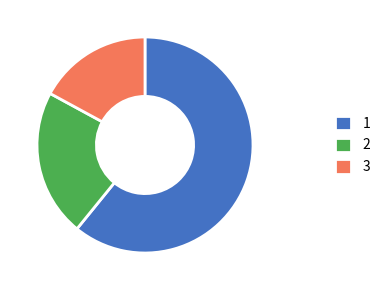

Which category has the smallest portion of the pie?

3